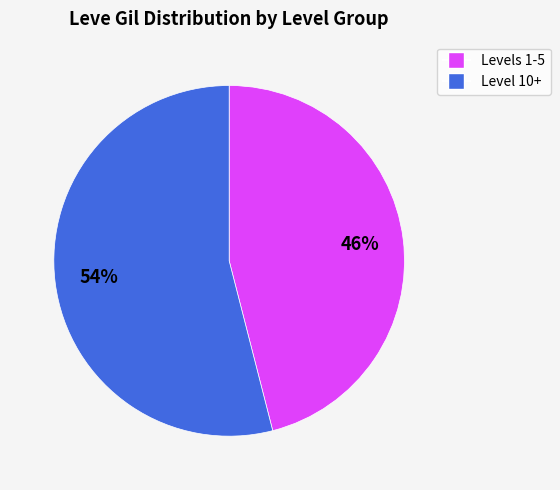

Is there a majority slice in this chart?

Yes